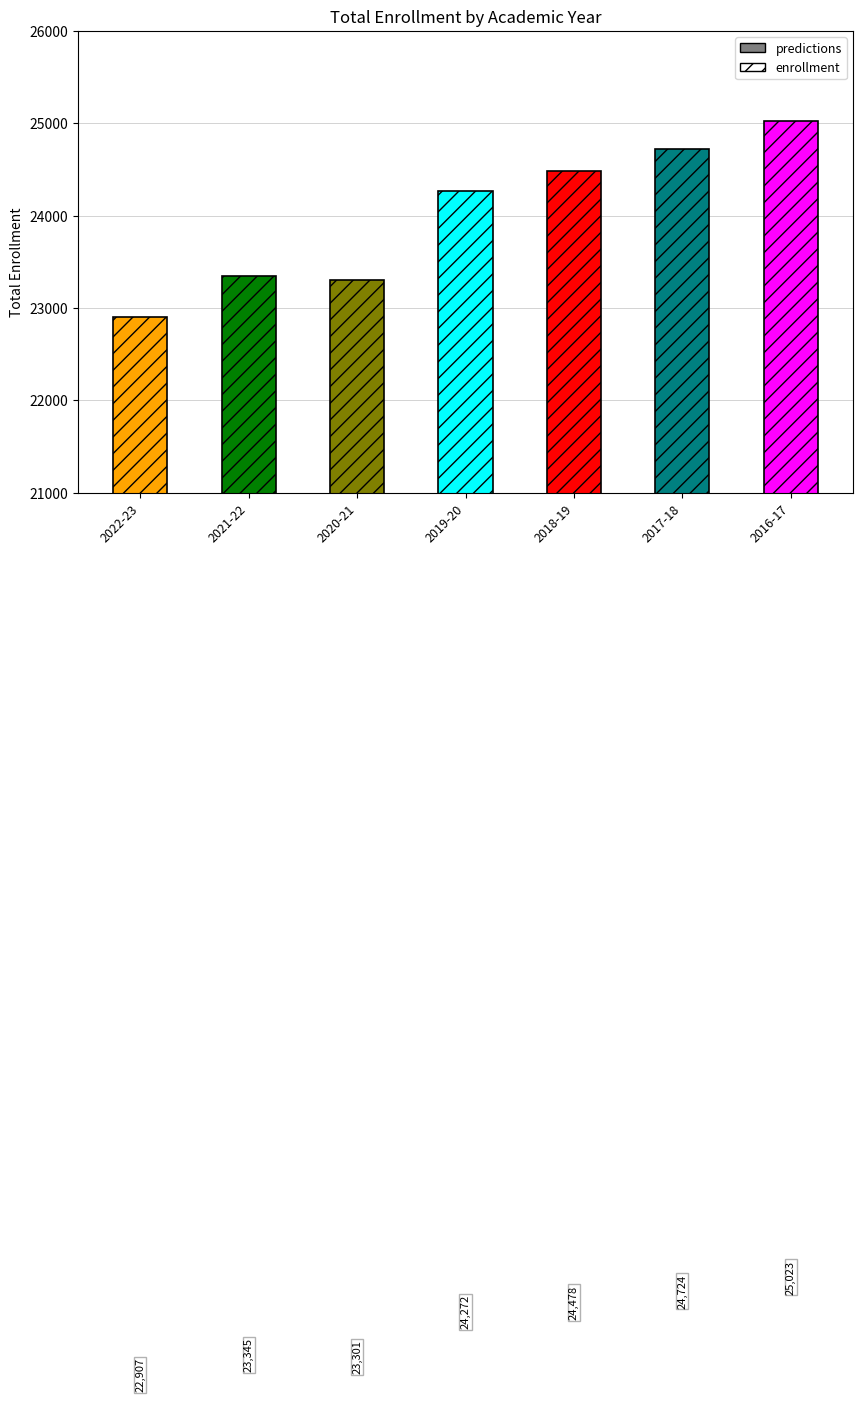

At which category does the chart reach its peak across all series?

2016-17